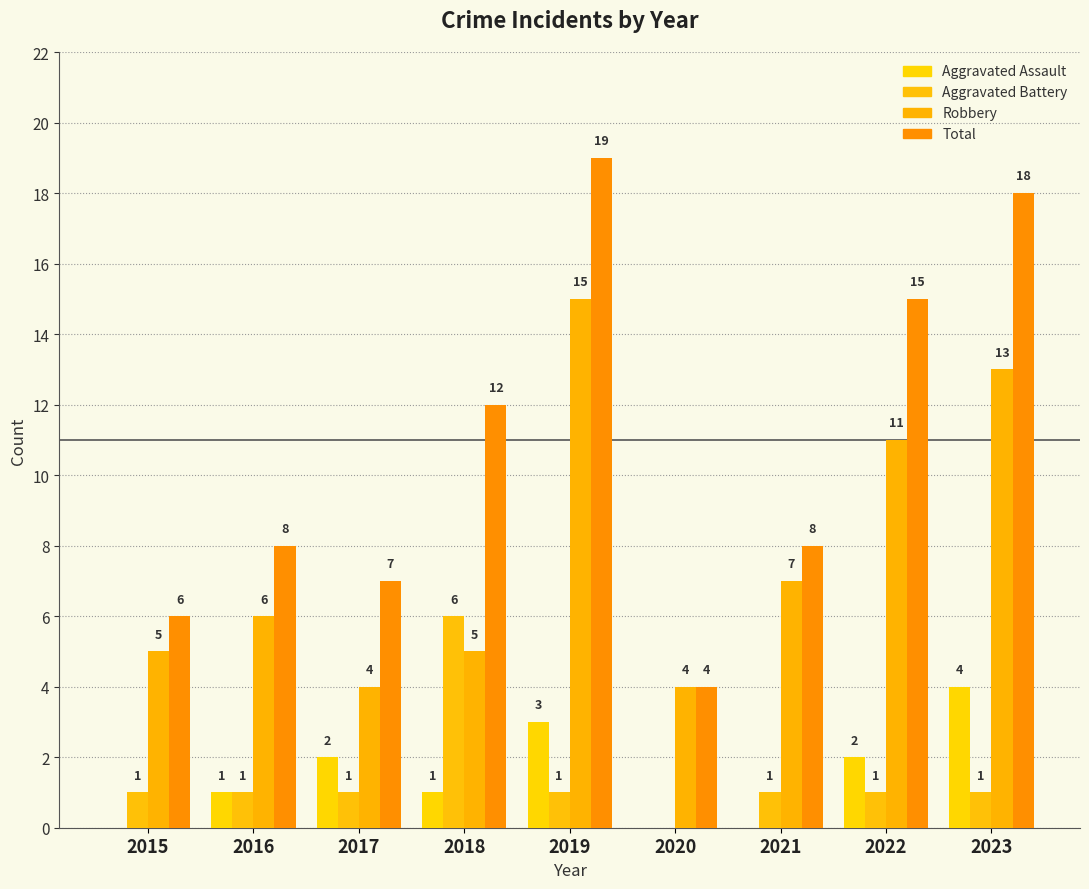

Where is Aggravated Battery nearest to the value 3?

2015